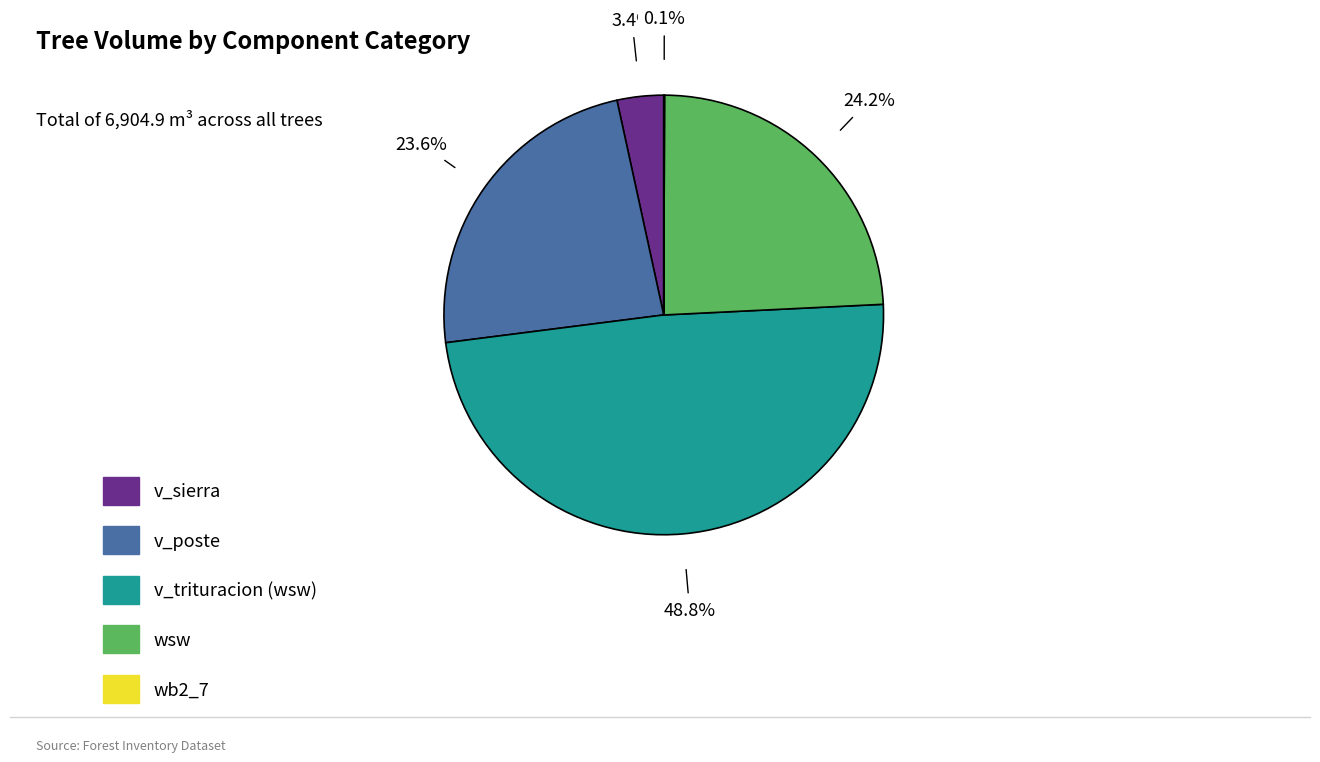

Is there any slice that represents more than half of the pie?

No